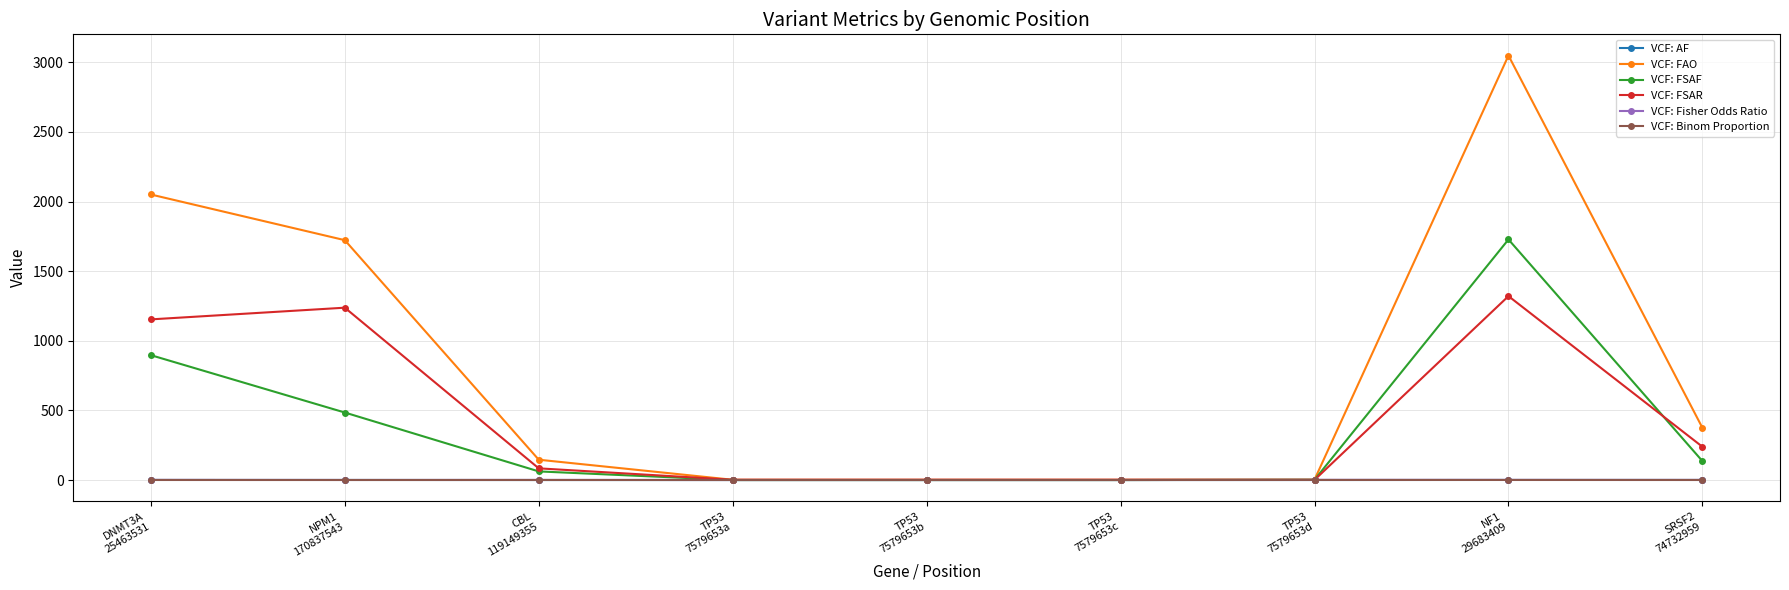

What is the difference between the highest and lowest values at NPM1
170837543?

1722.7